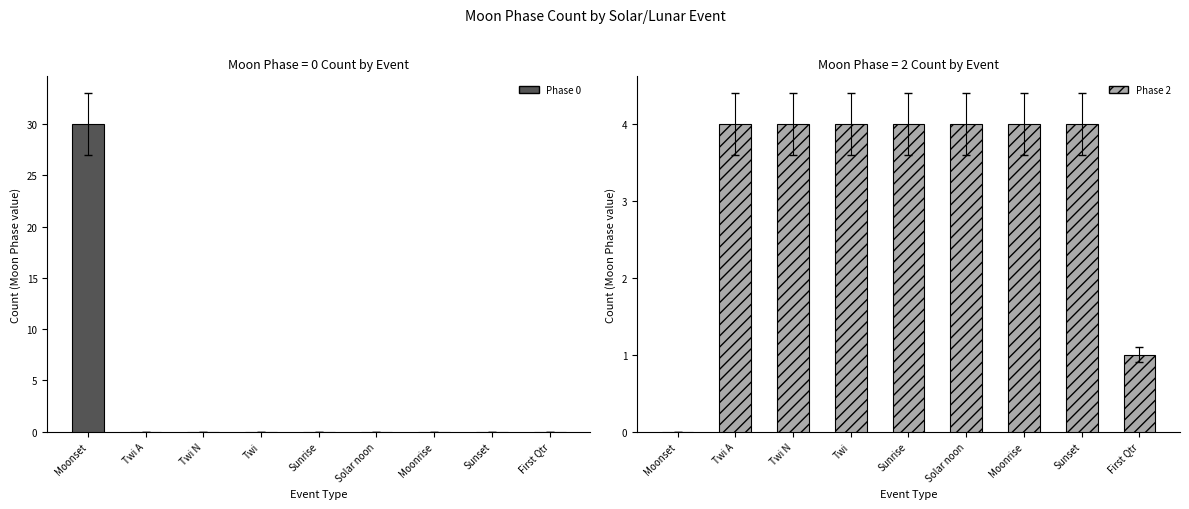

The Phase 2 series shows 2 at Sunrise. True or false?

False